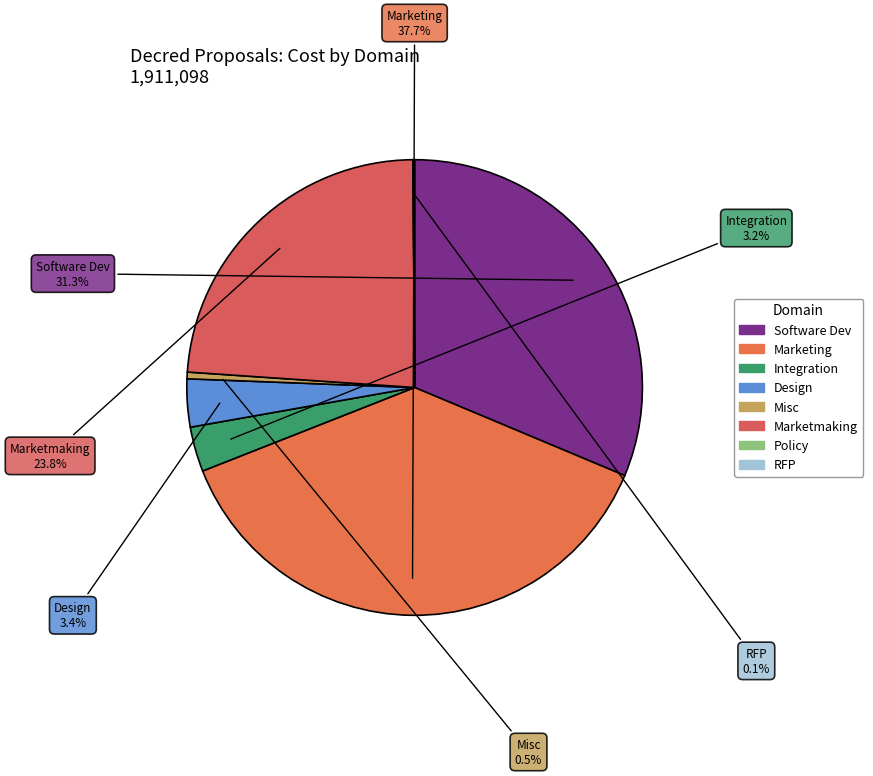

What is the change in value from Policy to RFP?

+2100